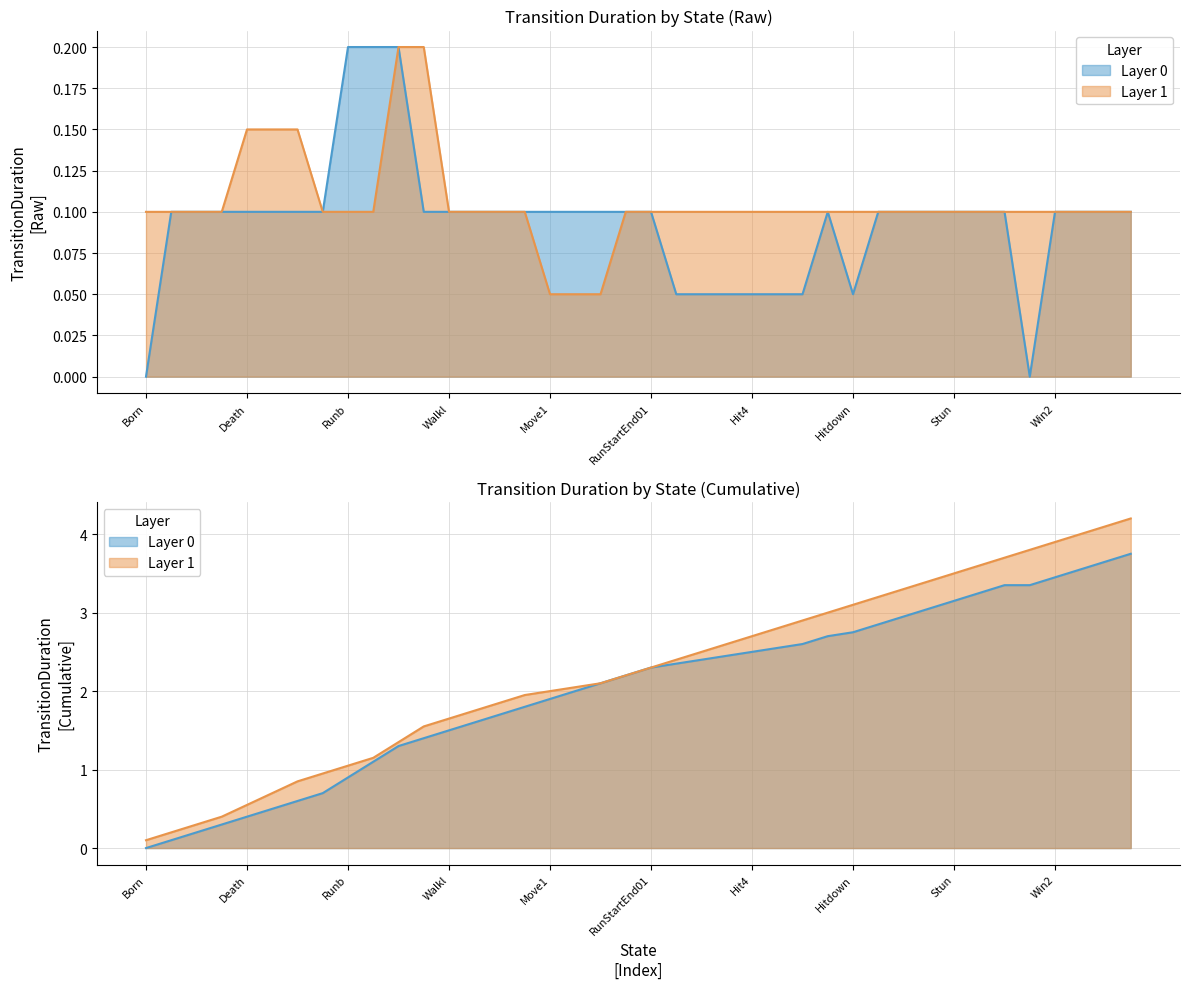

Read the Layer 0 value at Runb.

0.2